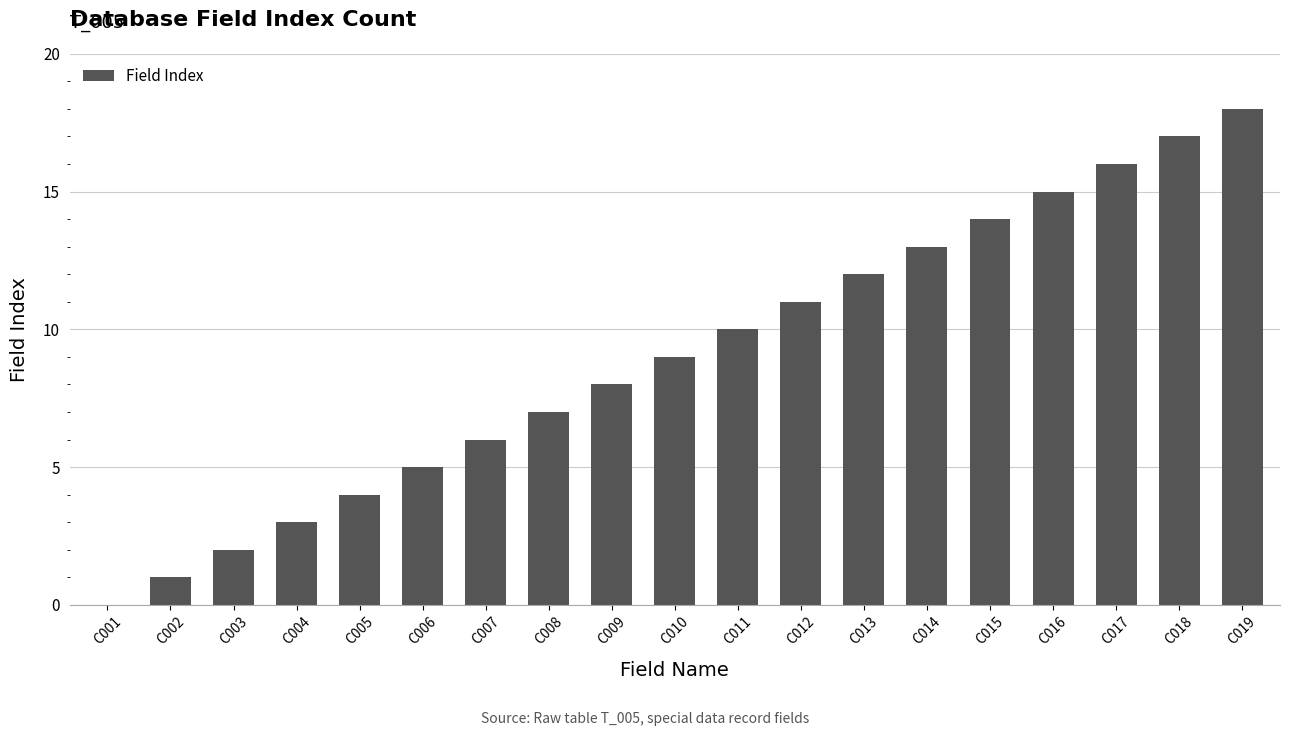

What is the difference between the values at C004 and C015?

11